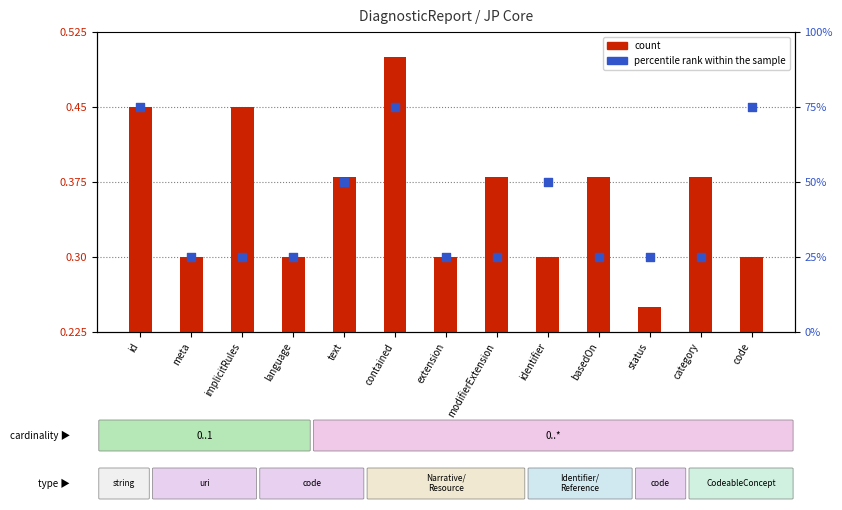

Which series contains the highest Y value?

count